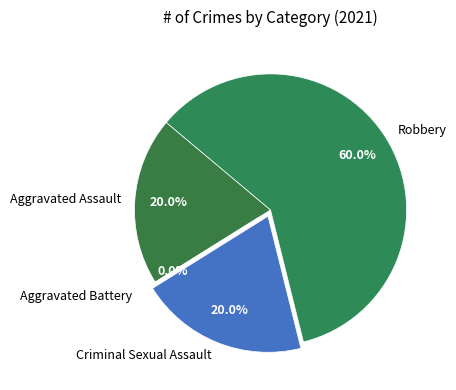

How many slices are in this pie chart?

4